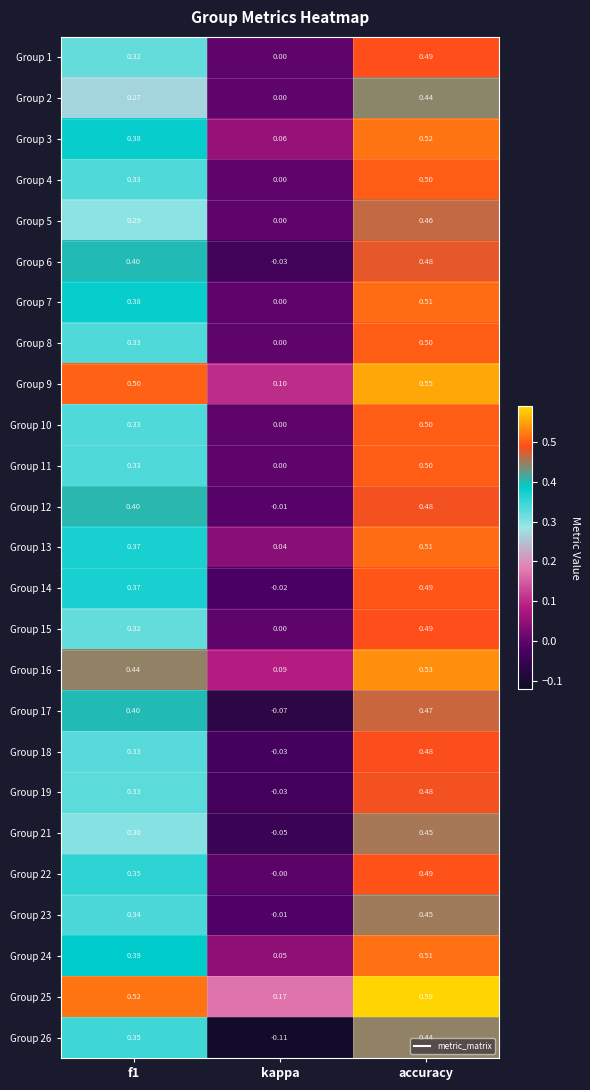

At which category does the chart reach its peak across all series?

accuracy